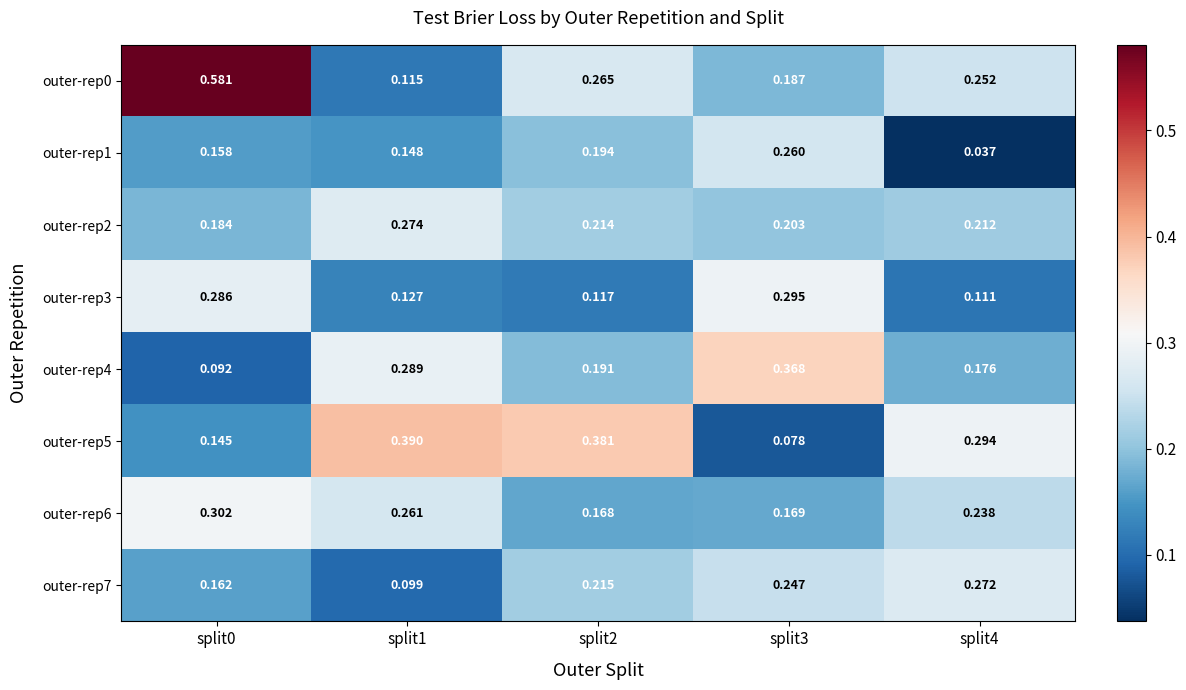

Is the value of outer-rep7 at split0 greater than the value of outer-rep4 at split4?

No